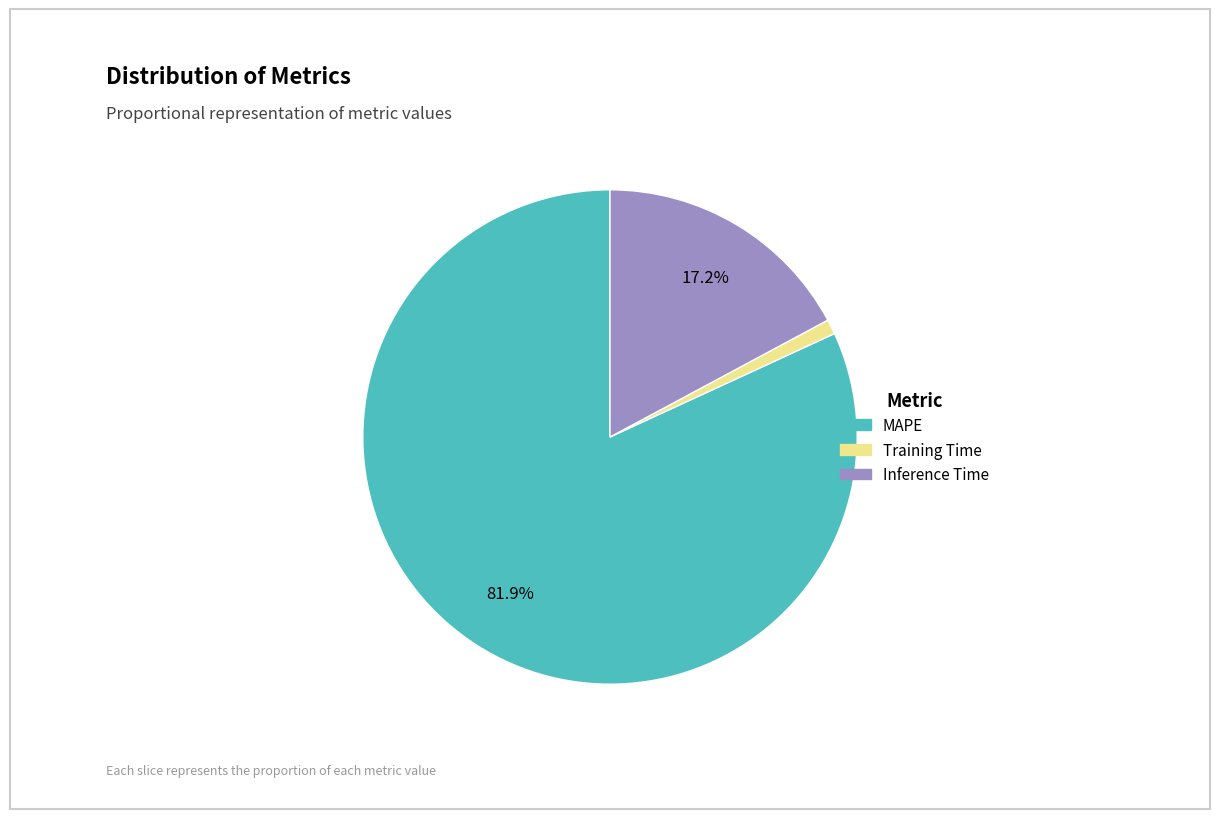

Which slice is the largest?

MAPE